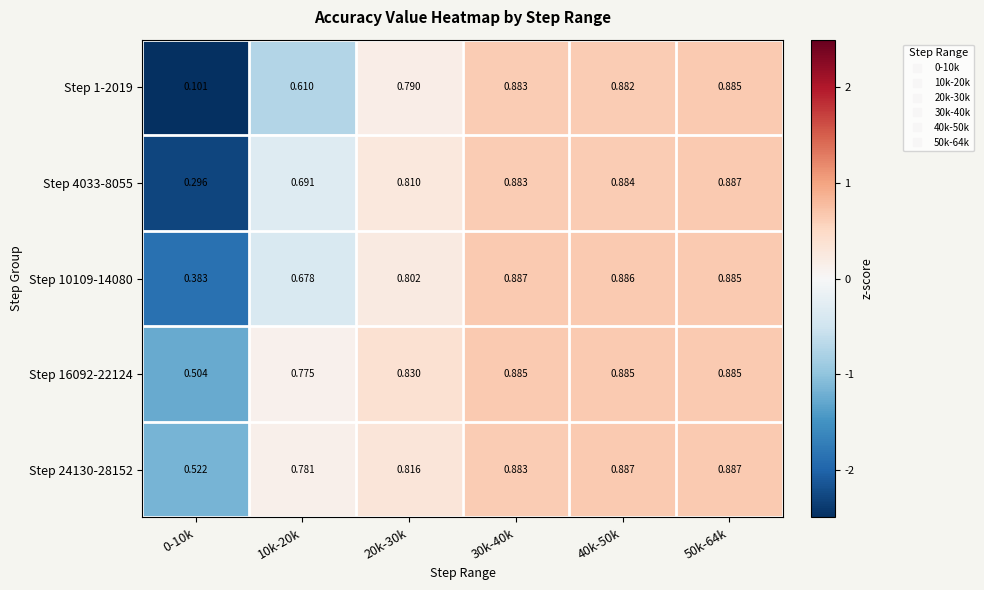

At which category is the sum across all series the highest?

50k-64k